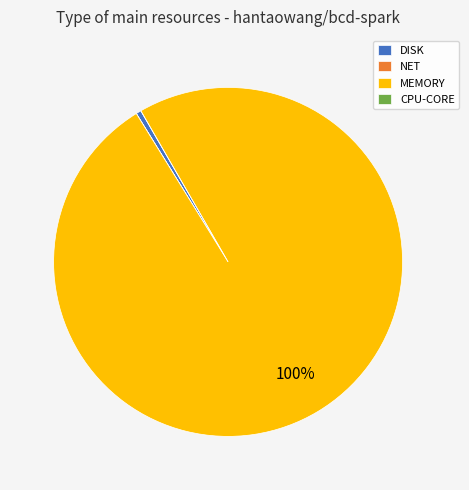

To the nearest percent, what is the average slice percentage?

25%